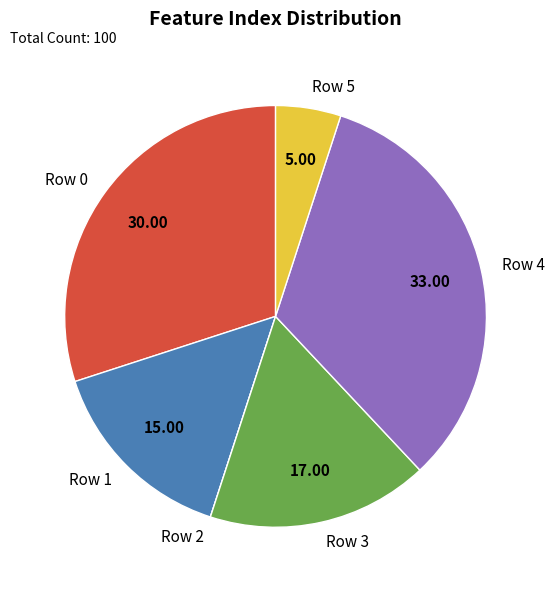

Between Row 1 and Row 3, which is larger?

Row 3